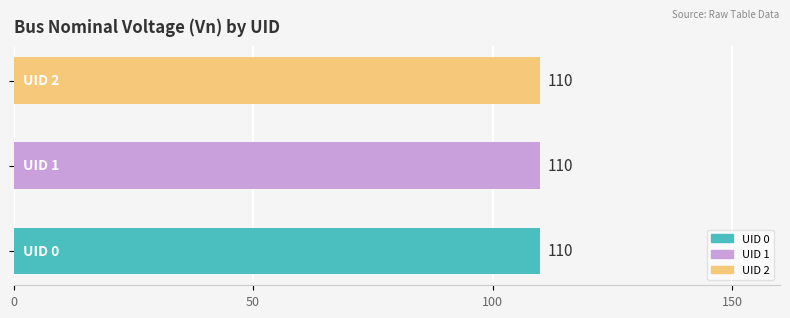

What is the greatest value displayed?

110.0